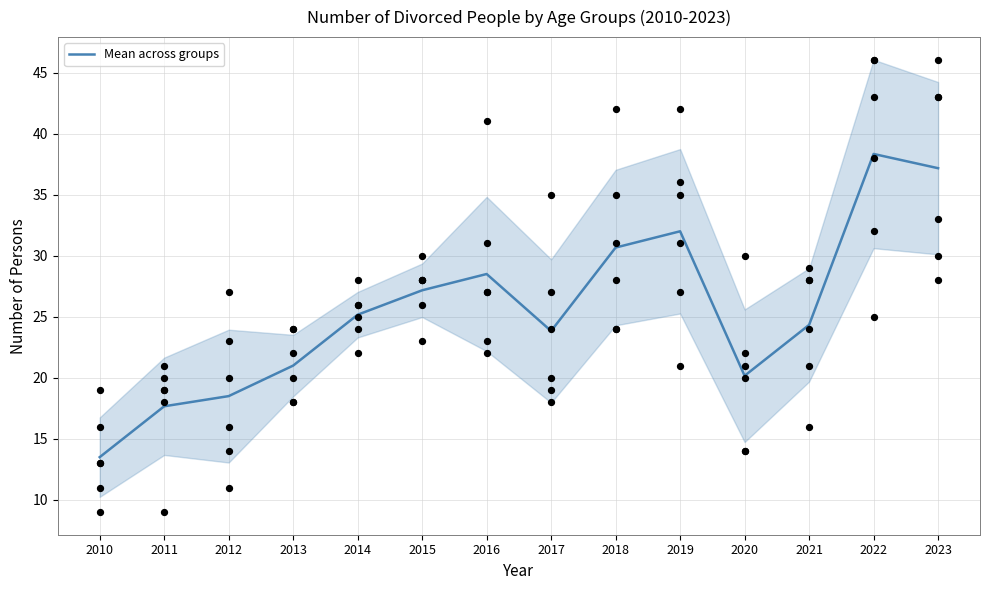

What is the ratio of the value at 2015 to the value at 2021?

1.1